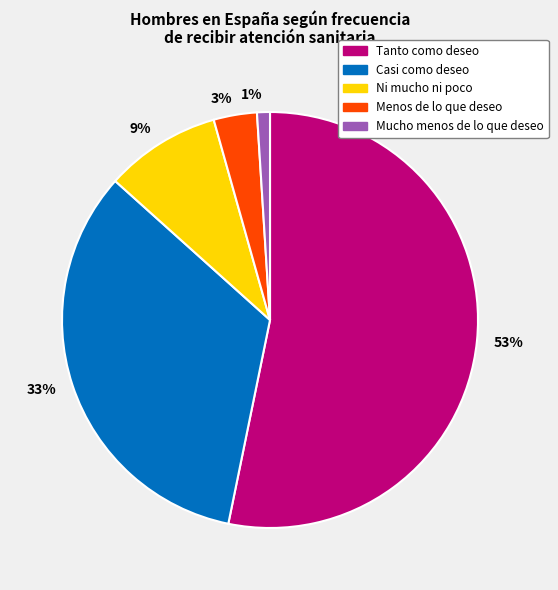

Rank the categories by value from highest to lowest.

53%, 33%, 9%, 3%, 1%